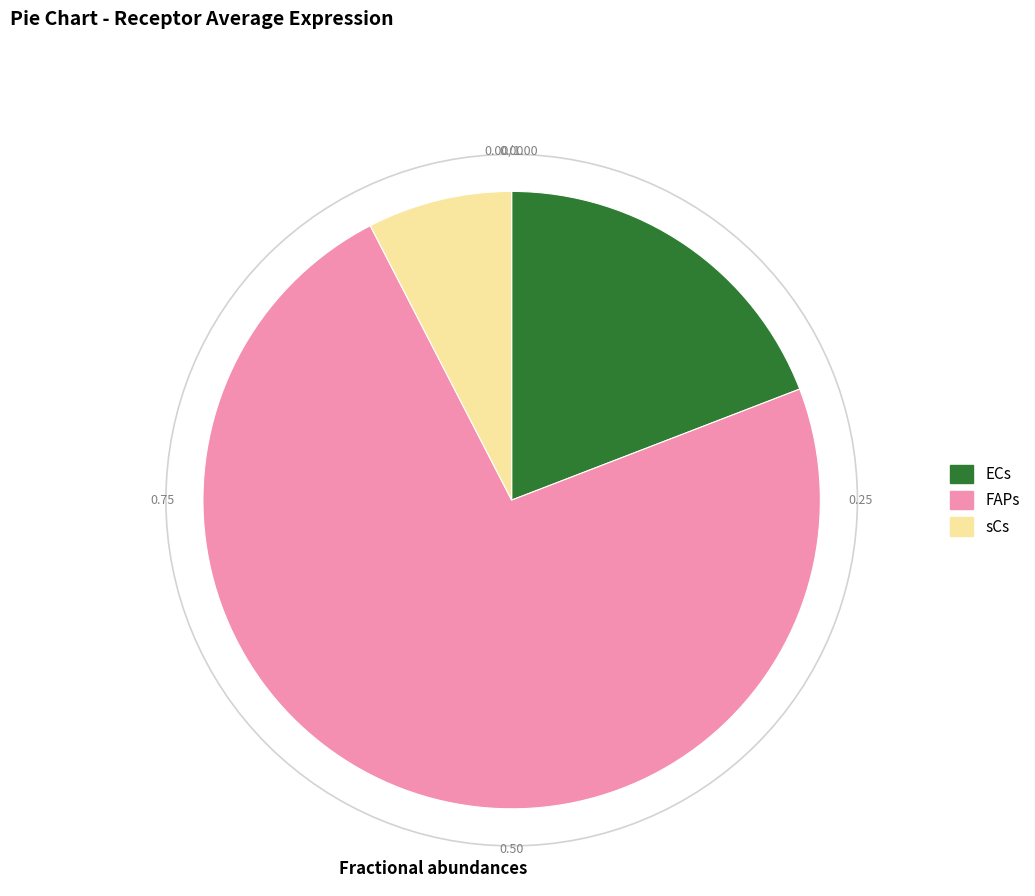

What is the smallest slice in the pie chart?

sCs